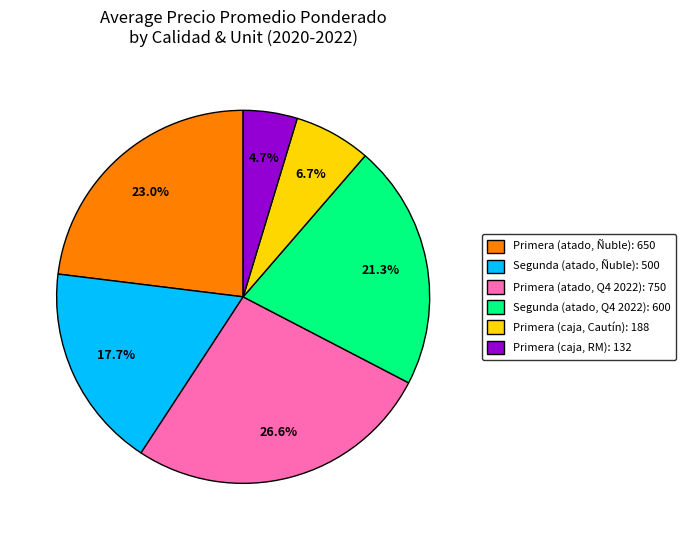

Is there a majority slice in this chart?

No